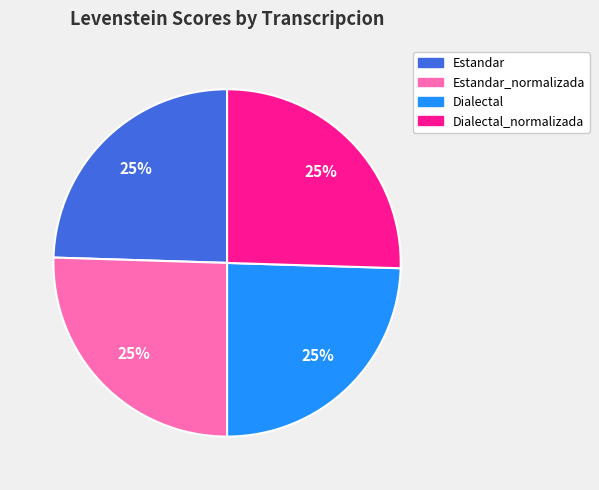

How many segments does this pie chart have?

4